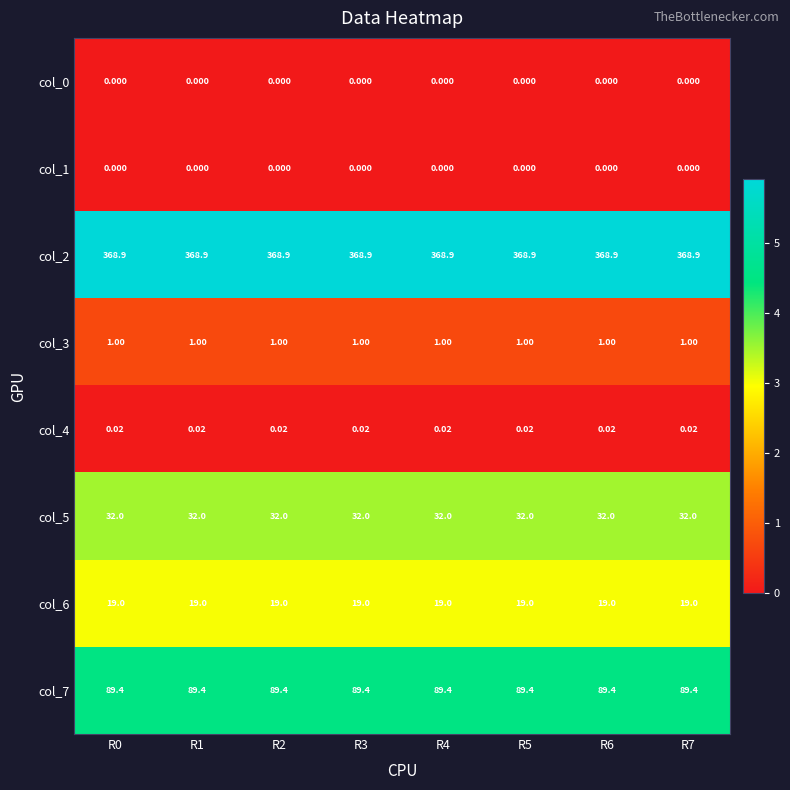

Is the value of col_4 at R6 greater than the value of col_5 at R2?

No